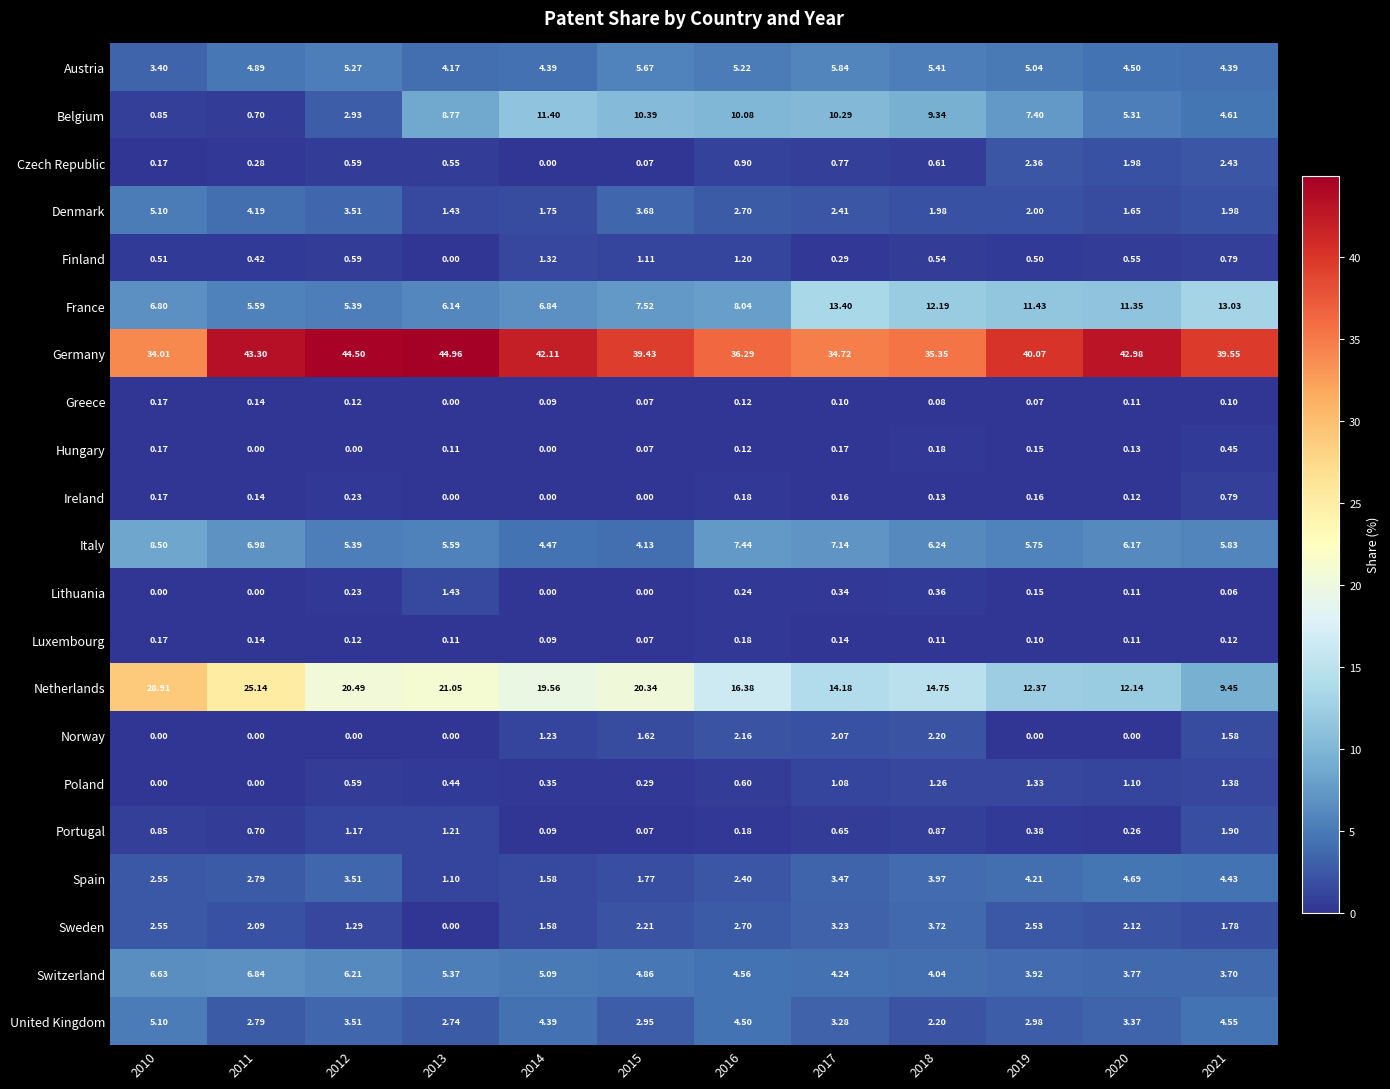

Which series changed the most between 2015 and 2019?

Netherlands